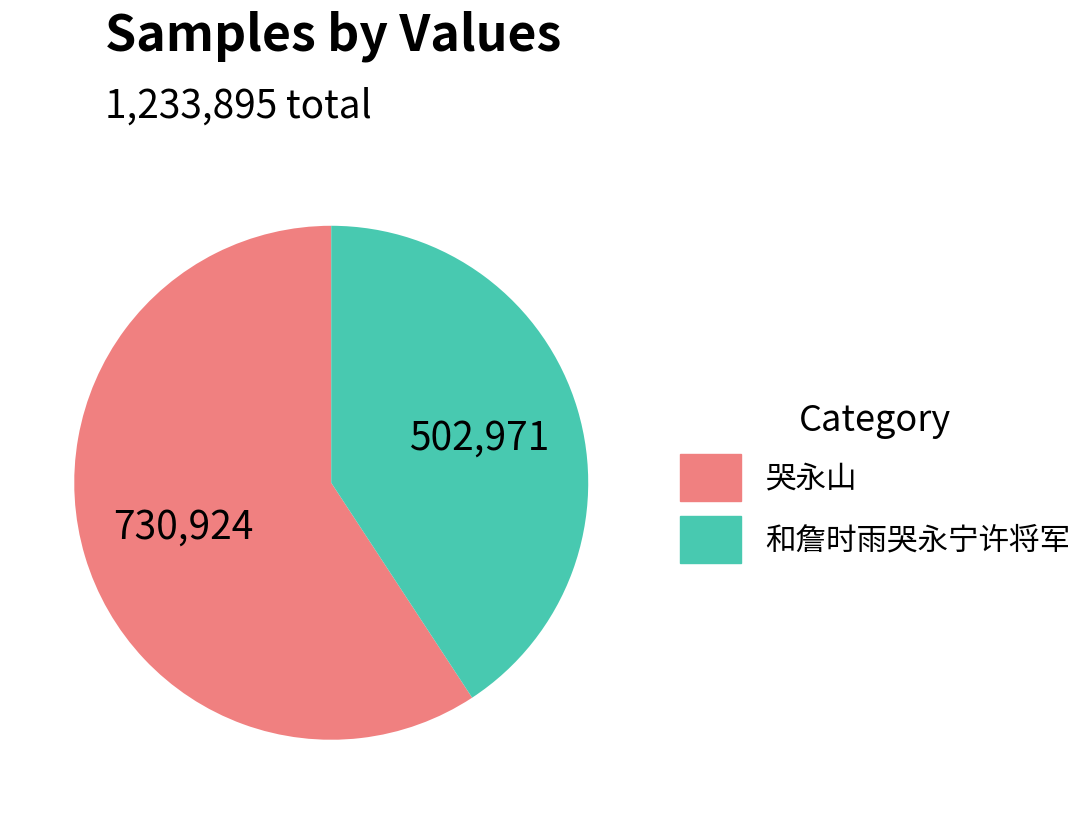

Which category has the smallest portion of the pie?

和詹时雨哭永宁许将军